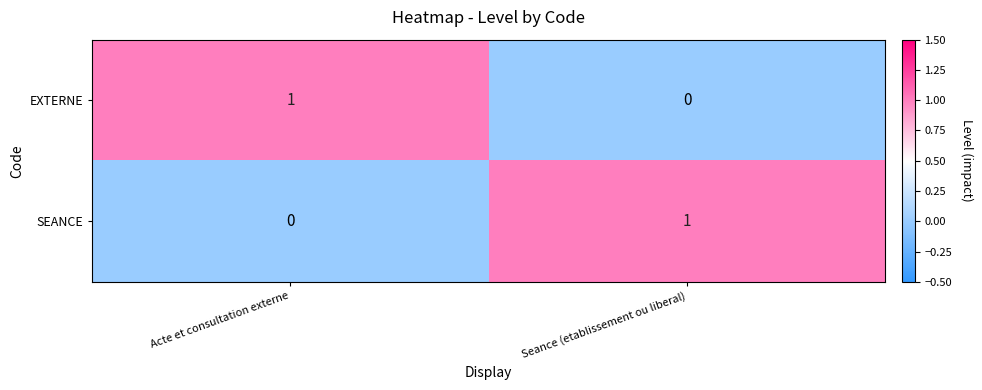

Where is EXTERNE nearest to the value 0?

Seance (etablissement ou liberal)